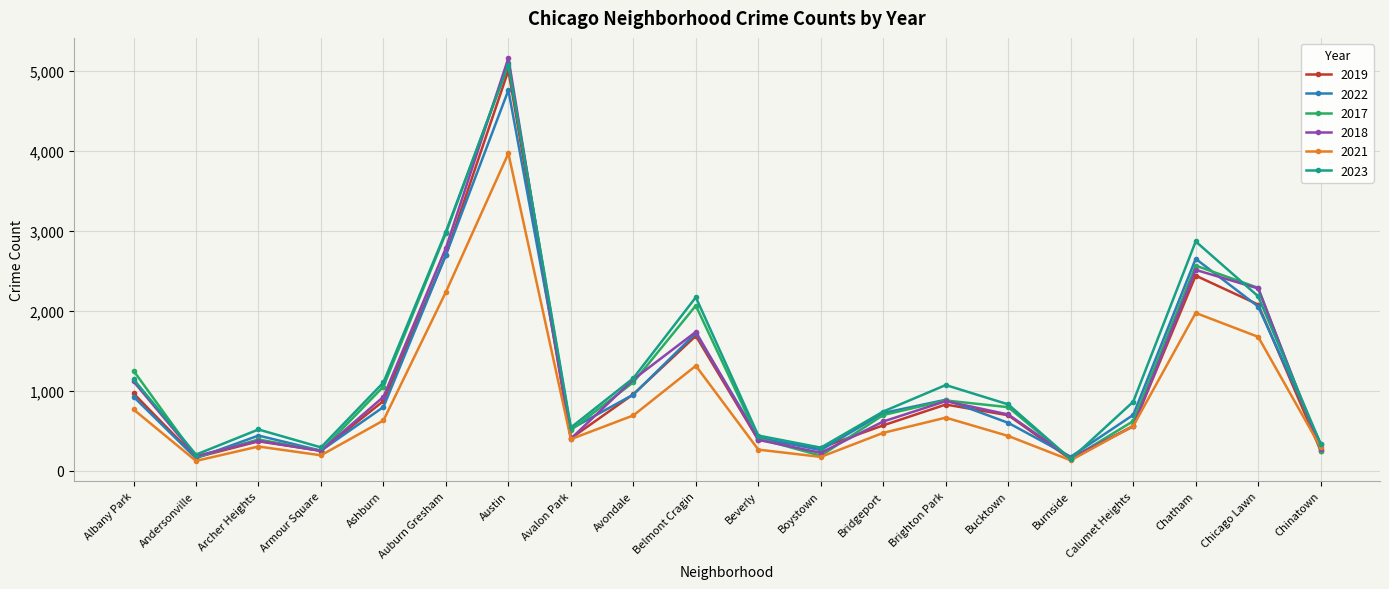

How many categories are shown in the chart?

20